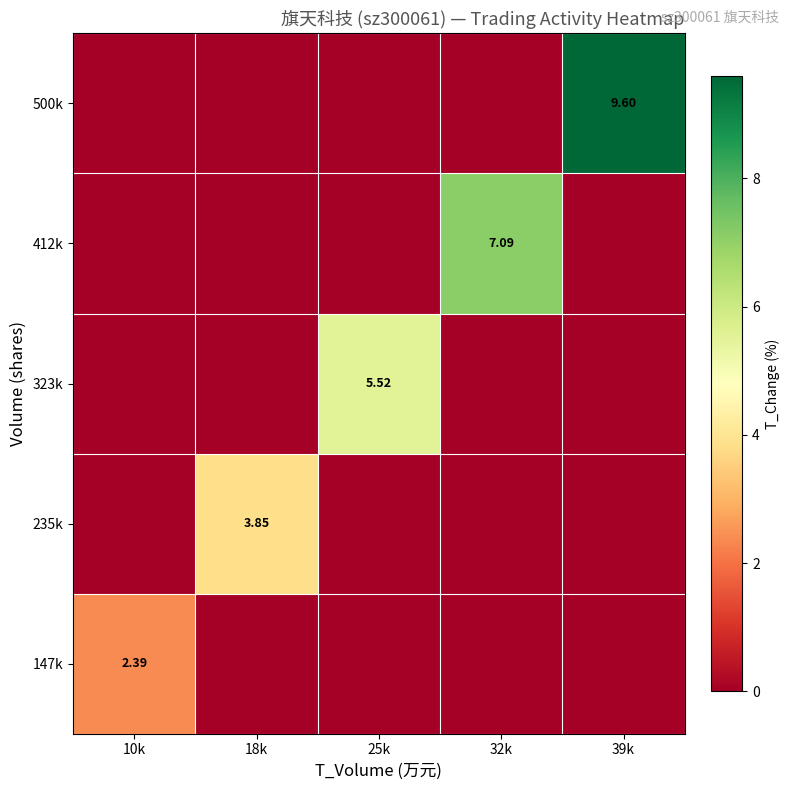

How many categories are shown in the chart?

5